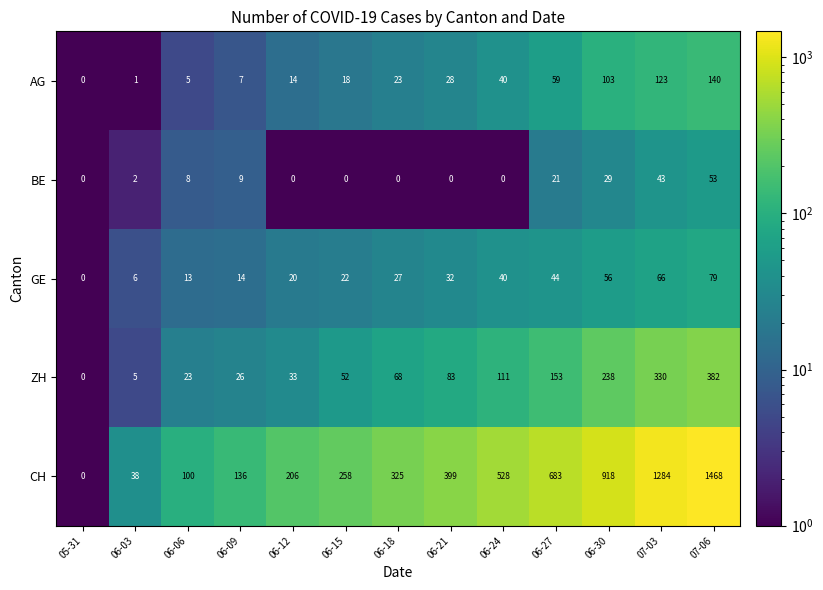

What is the highest value of the ZH series?

382